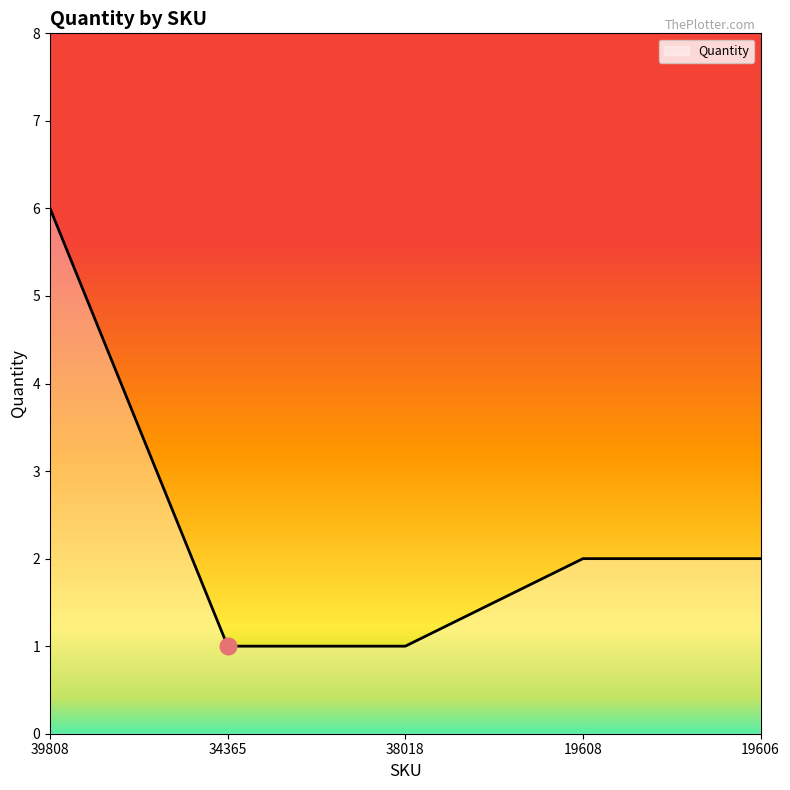

What position from the right is 39808?

5